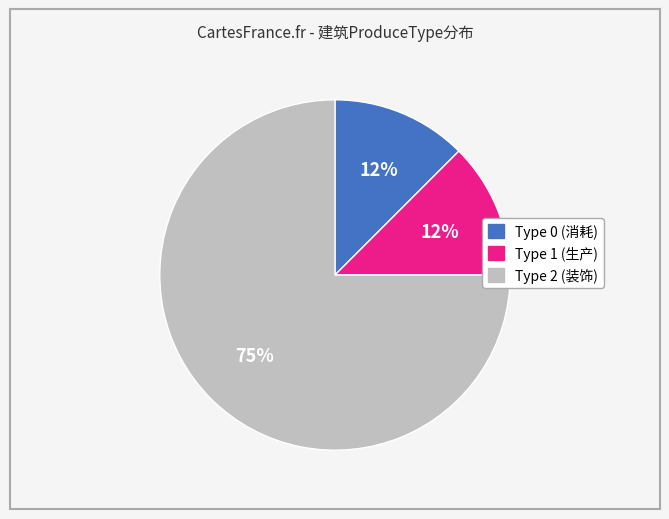

Does any single category account for the majority?

Yes